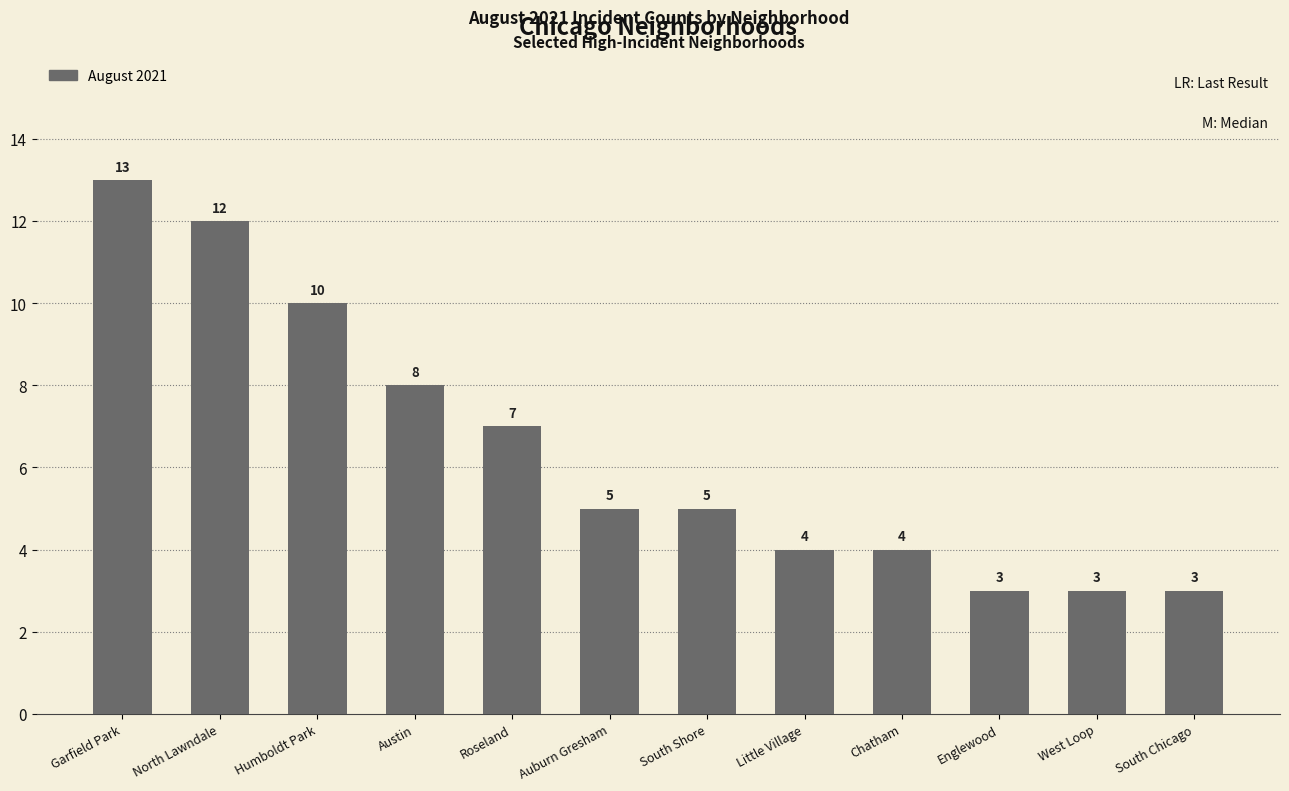

What value does the data have at Little Village, to the nearest 5?

5